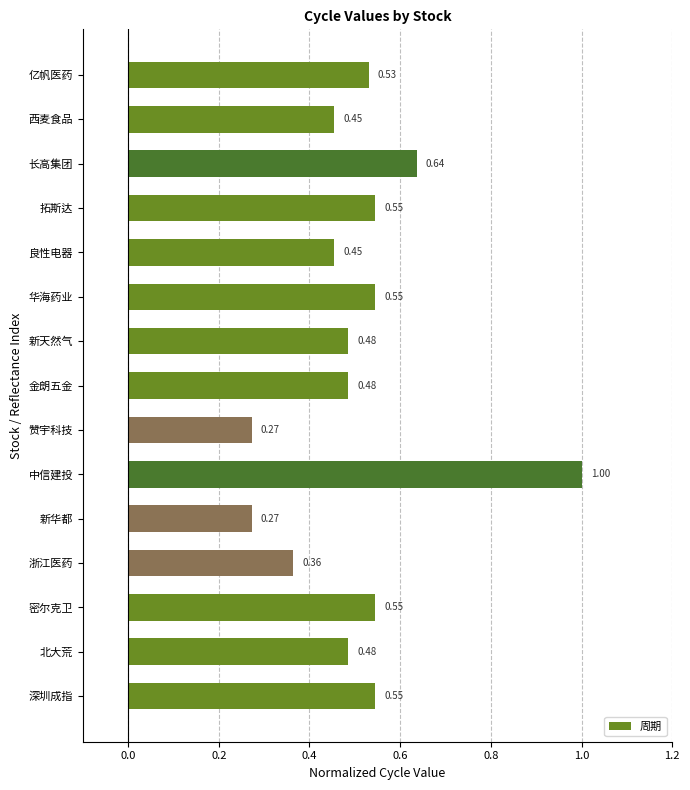

Which has a higher value, 中信建投 or 西麦食品?

中信建投